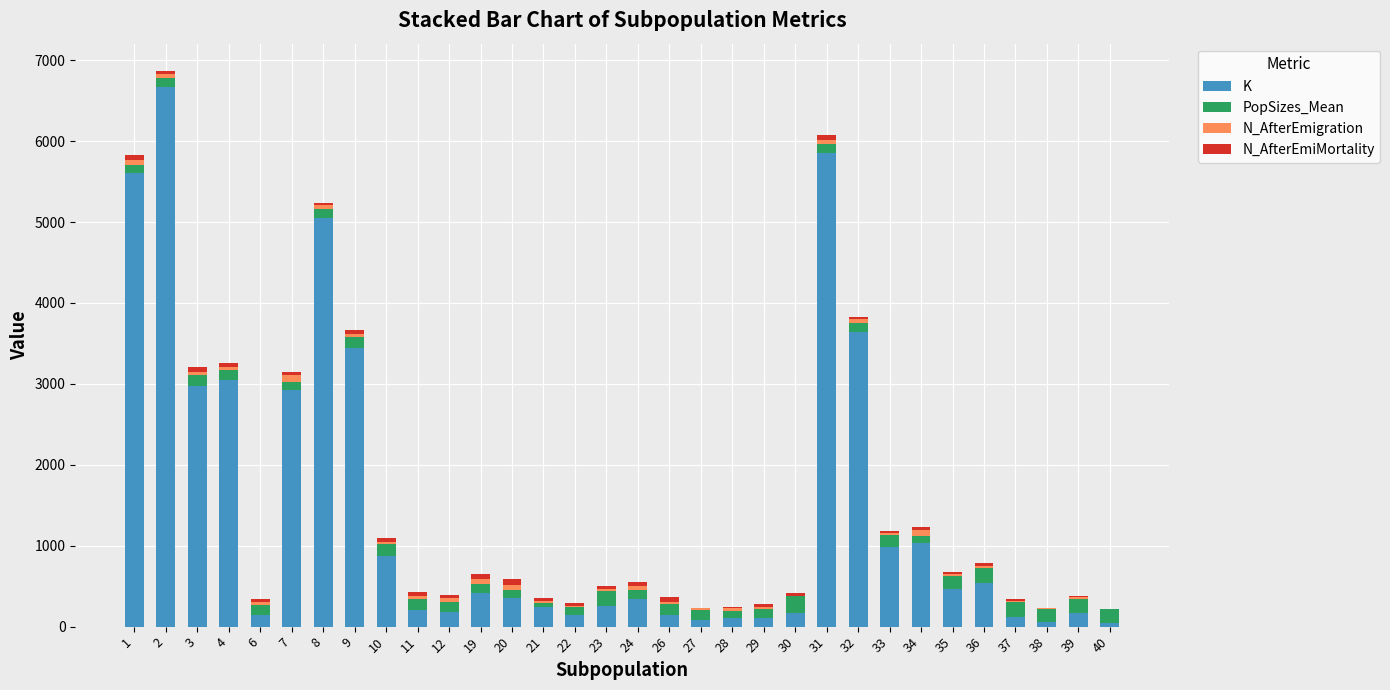

The value of K at 24 is 586. True or false?

False